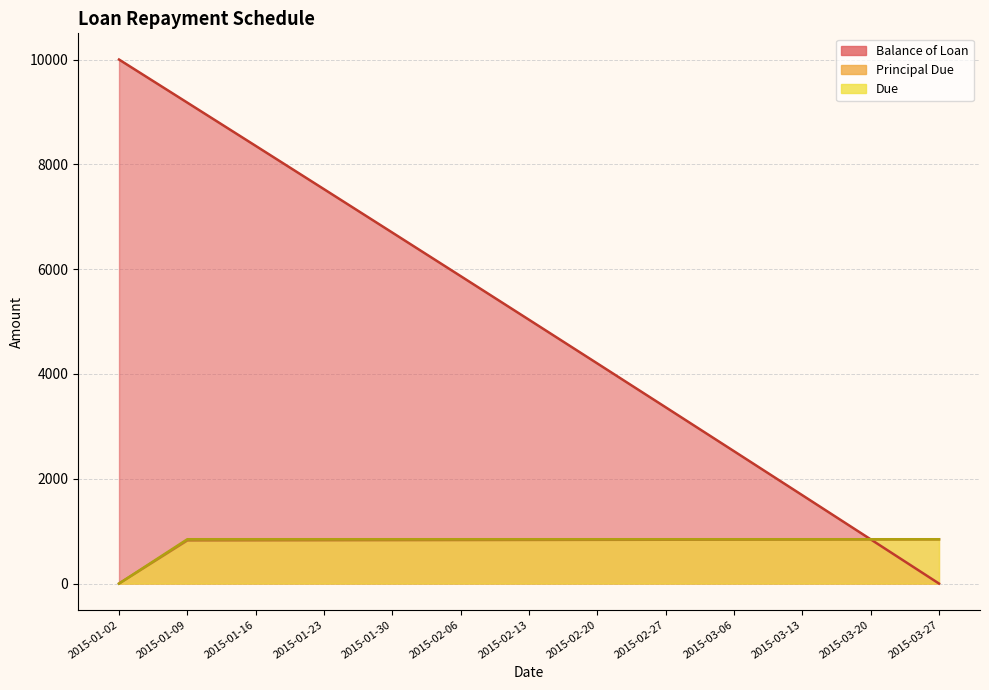

Between 2015-01-09 and 2015-02-06, which is larger?

2015-01-09